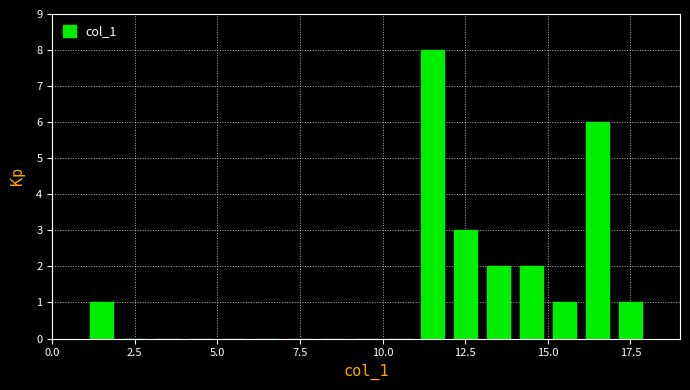

Around what value on the x-axis is the tallest bar? Give the approximate position of its centre, as read against the axis.

11.5